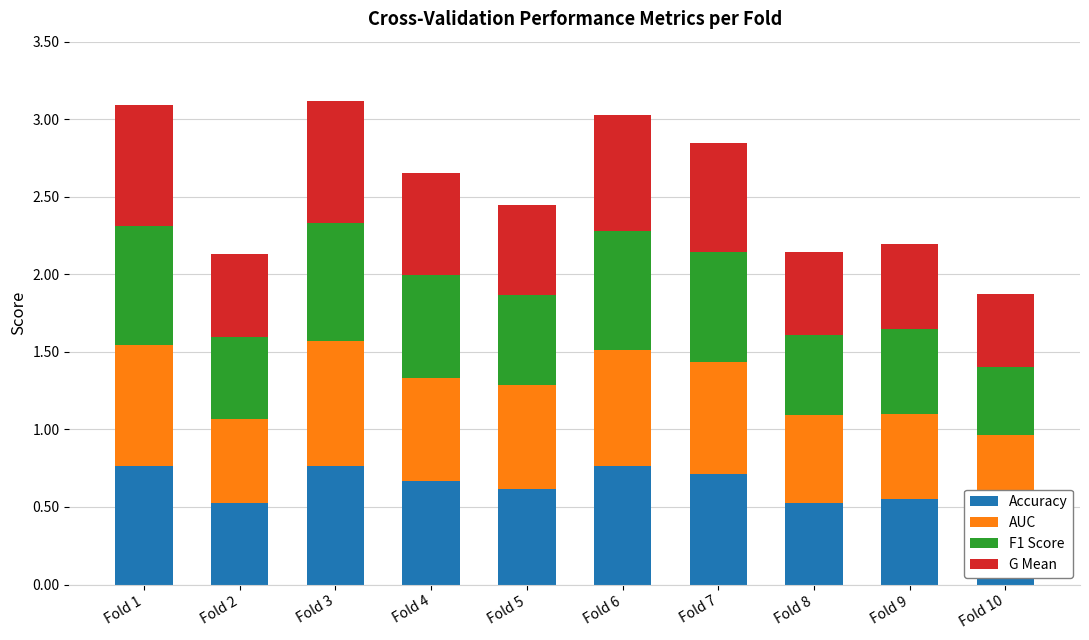

True or false: AUC has a value of 0.3 at Fold 8.

False